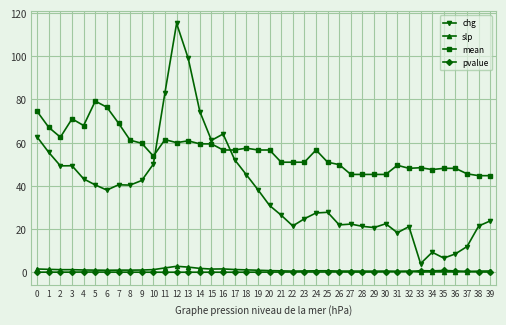

How many lines are shown in the chart?

4